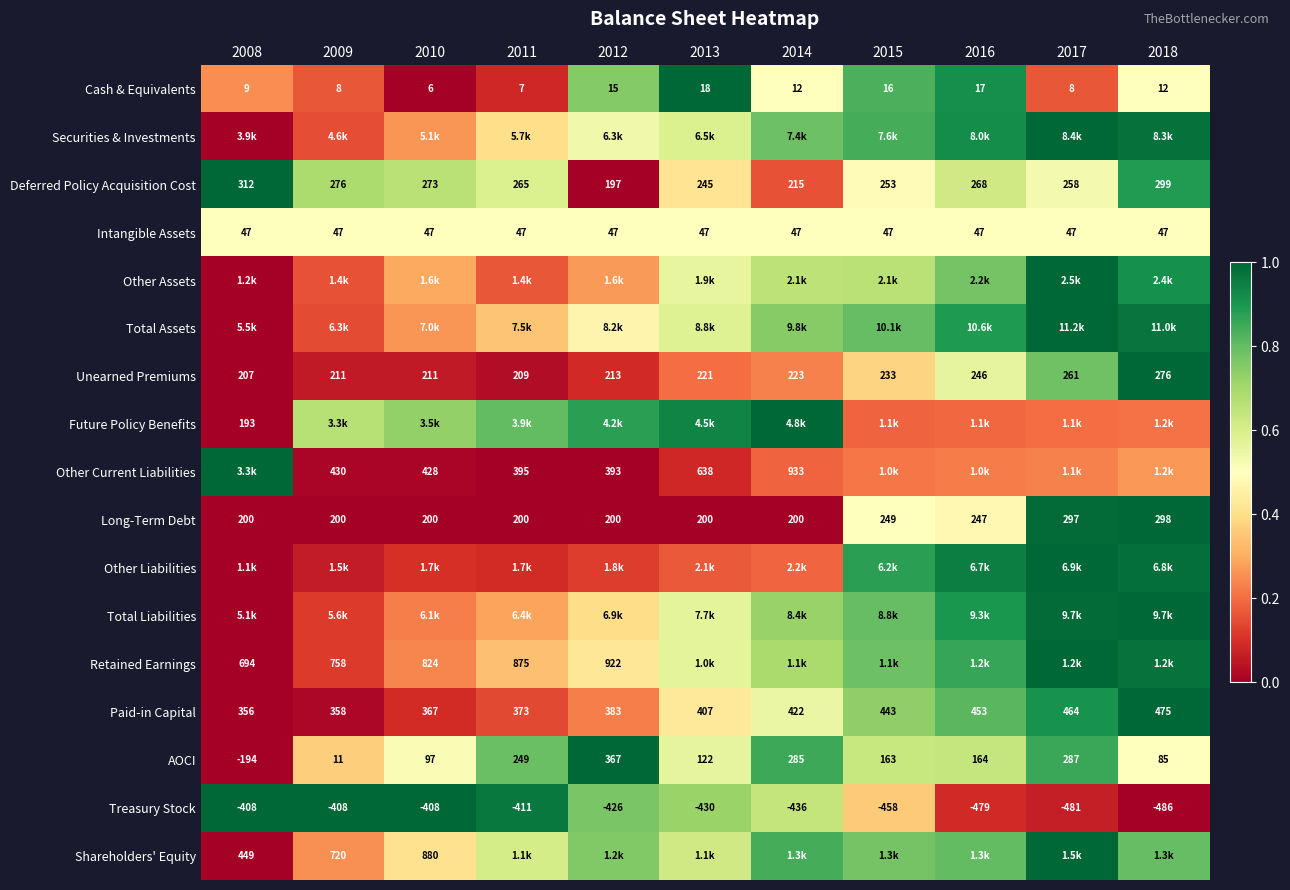

Is the value of Treasury Stock at 2018 greater than the value of Long-Term Debt at 2016?

No